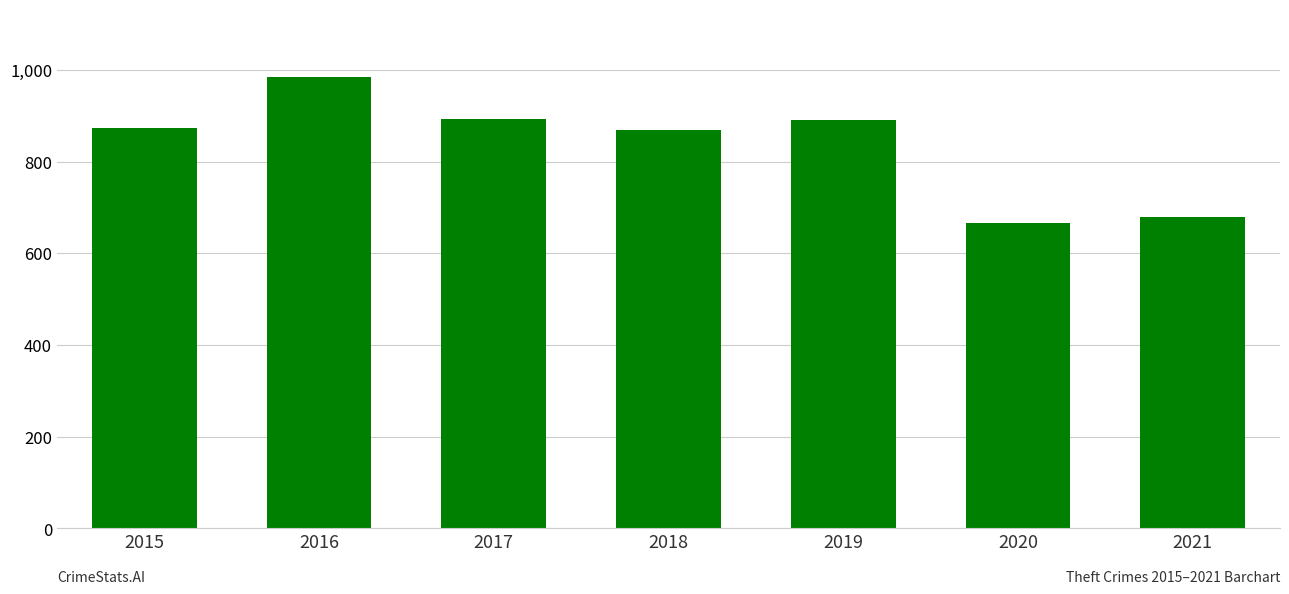

What is the value of the 6th bar from the left?

666